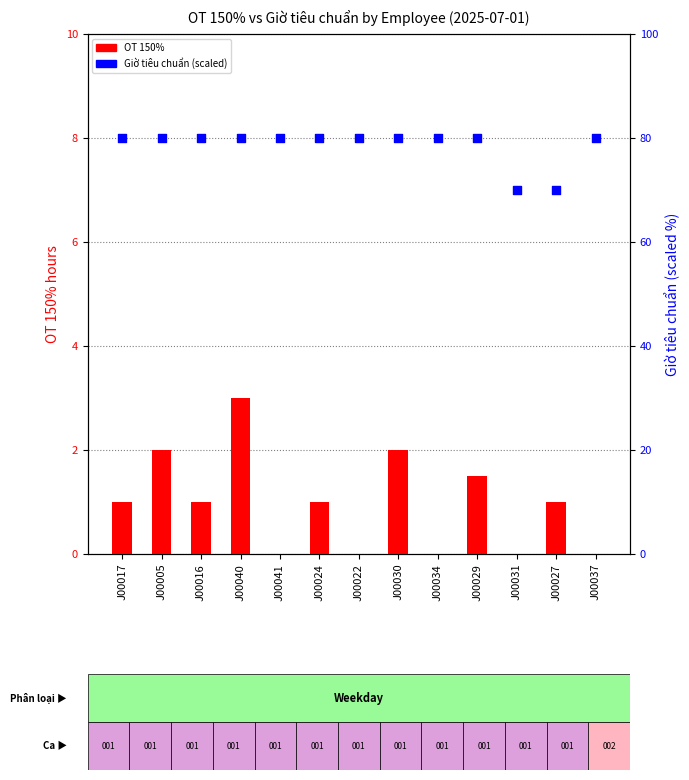

What are all the series names shown in the legend?

OT 150%, Giờ tiêu chuẩn